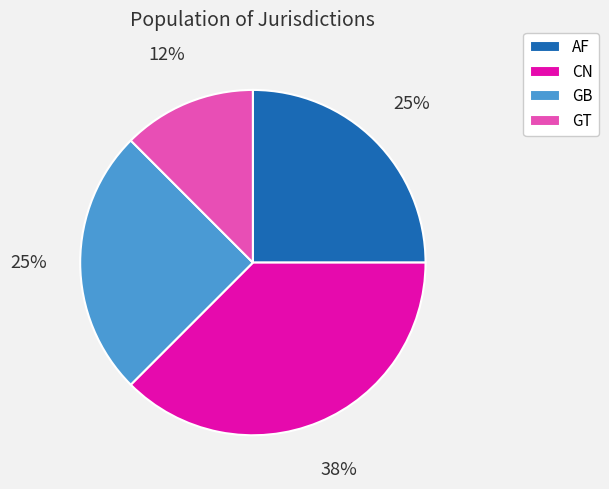

Combined, do AF and GT account for over 50%?

No